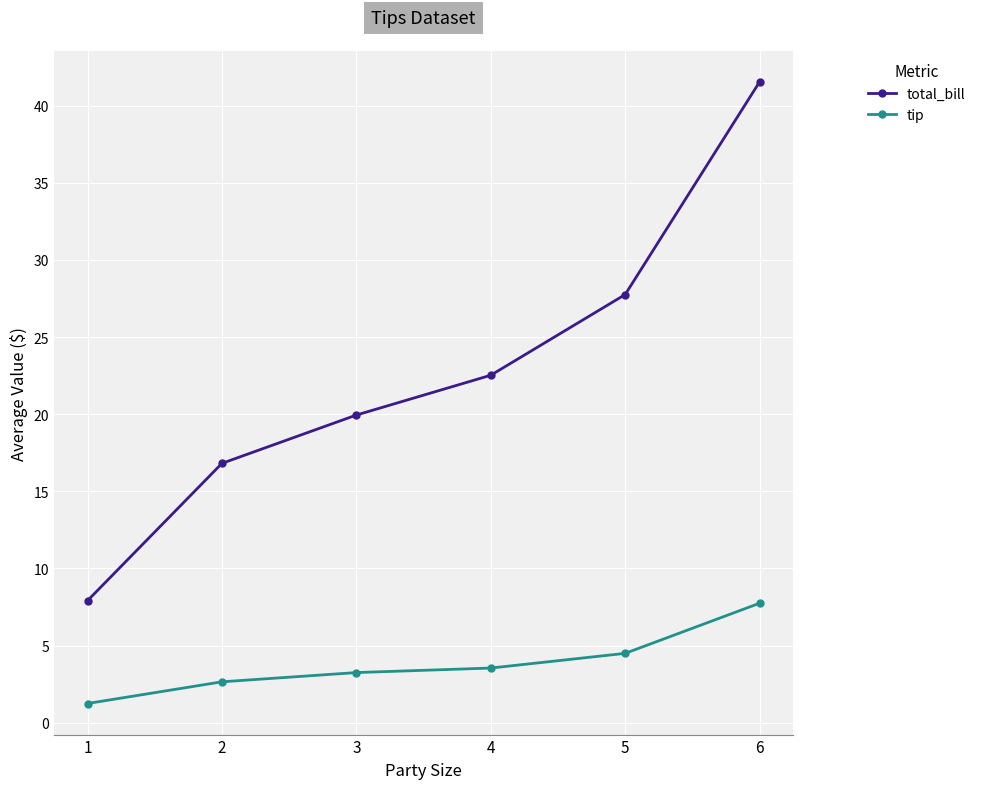

What is the difference between the highest and lowest values at 1?

6.7